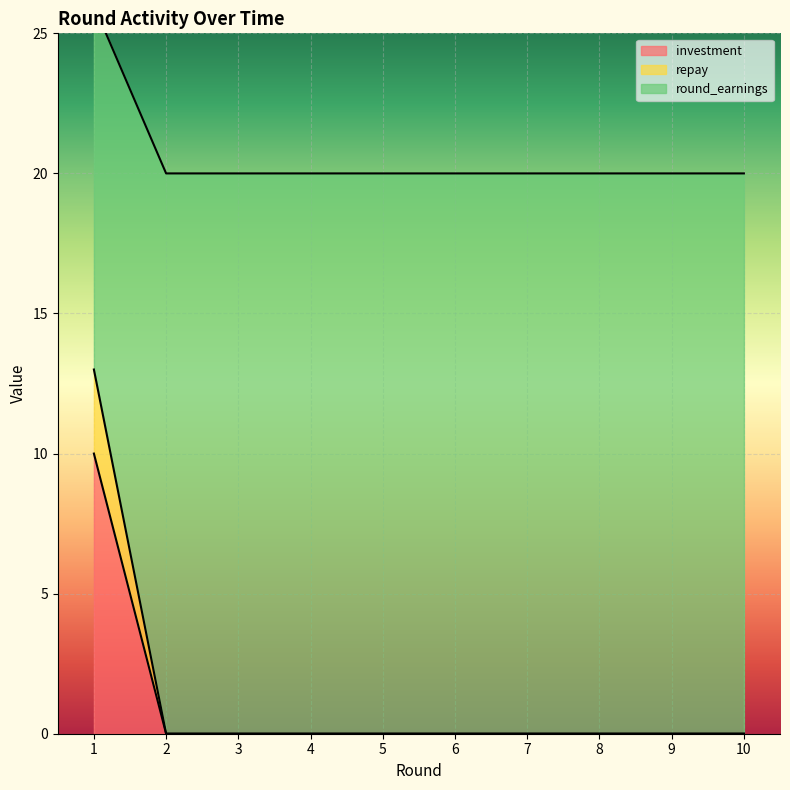

True or false: investment has a value of 0 at 8.

True